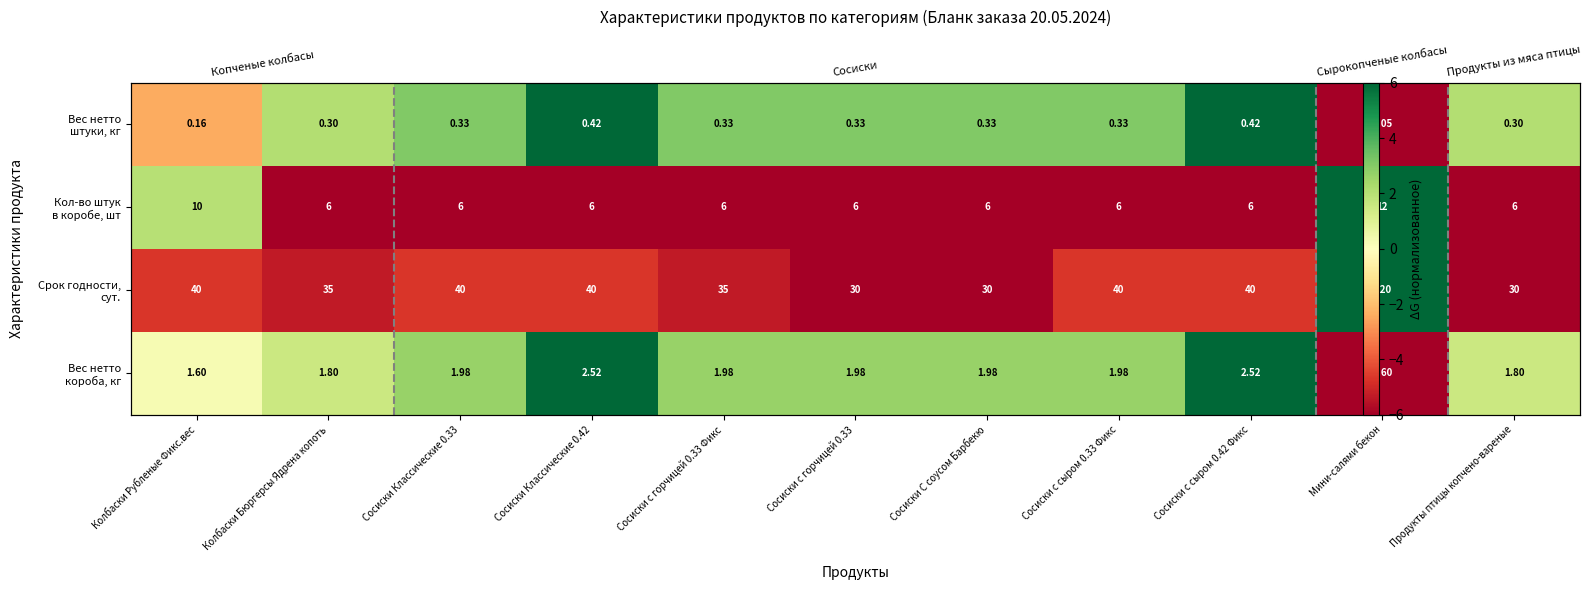

At Колбаски Бюргерсы Ядрена копоть, list the series in order from largest to smallest.

Вес нетто штуки, кг, Вес нетто короба, кг, Срок годности, сут., Кол-во штук в коробе, шт